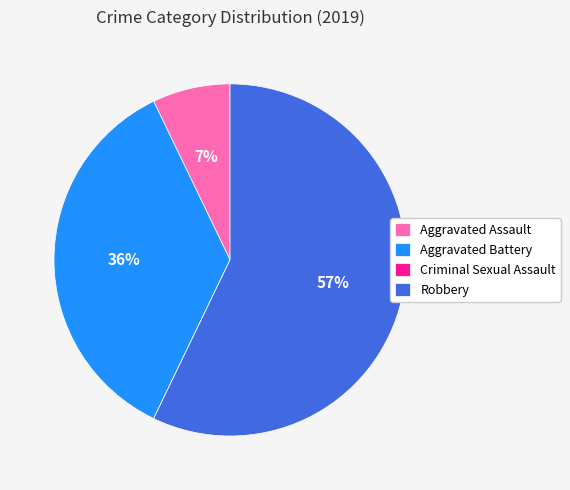

Combined, do Robbery and Aggravated Assault account for over 50%?

Yes